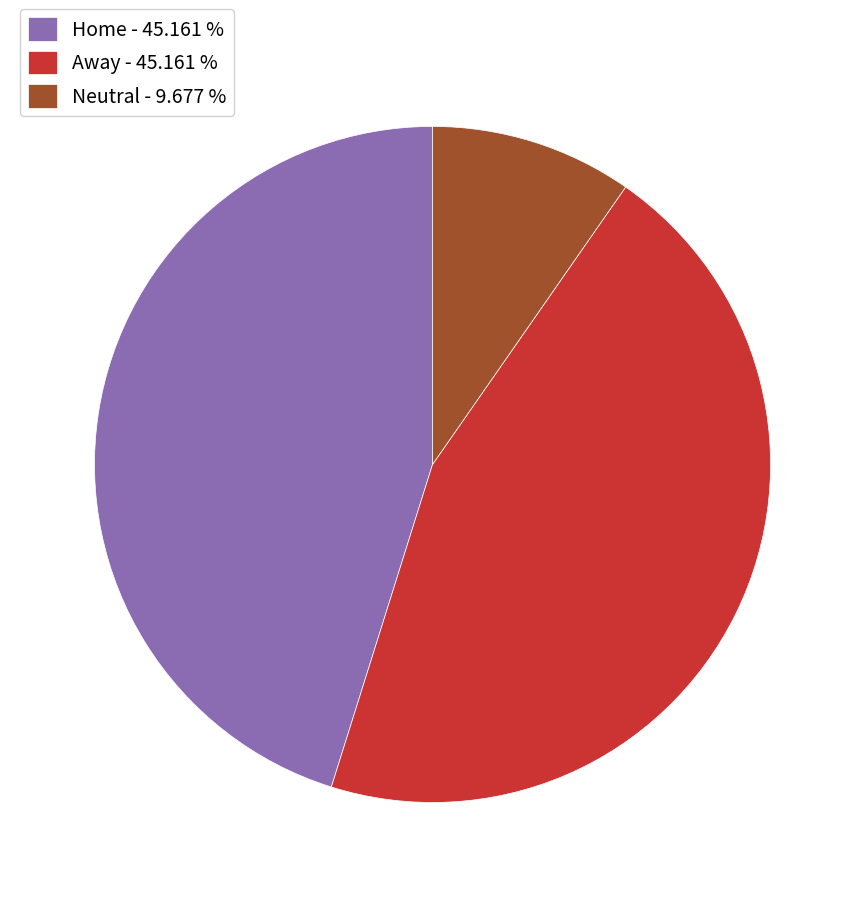

Which slice is the smallest?

Neutral